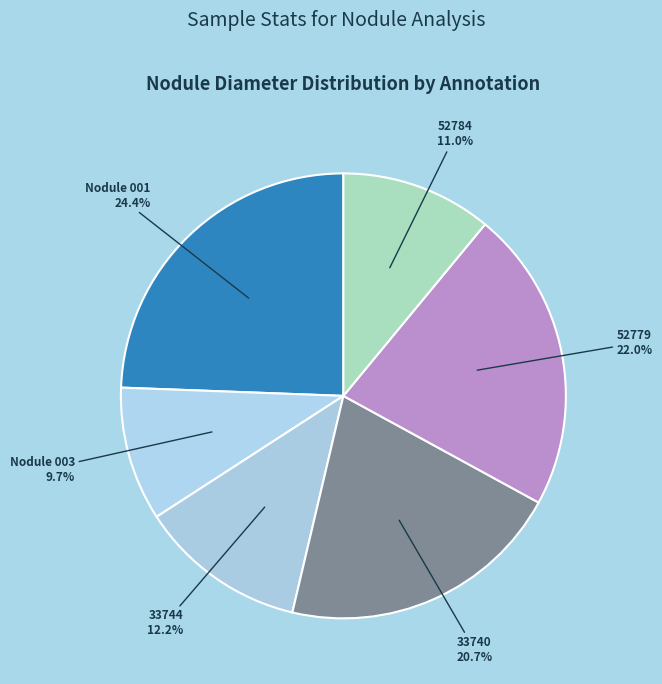

How many slices are in this pie chart?

6